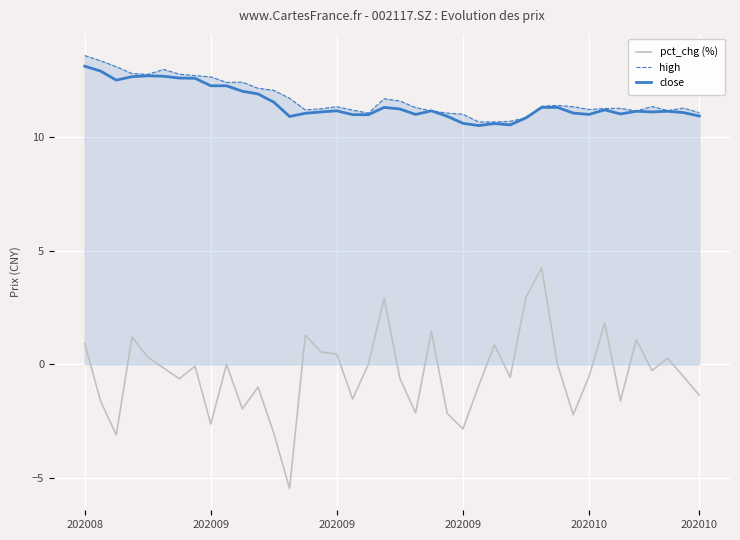

Which series has the largest range (max minus min)?

pct_chg (%)